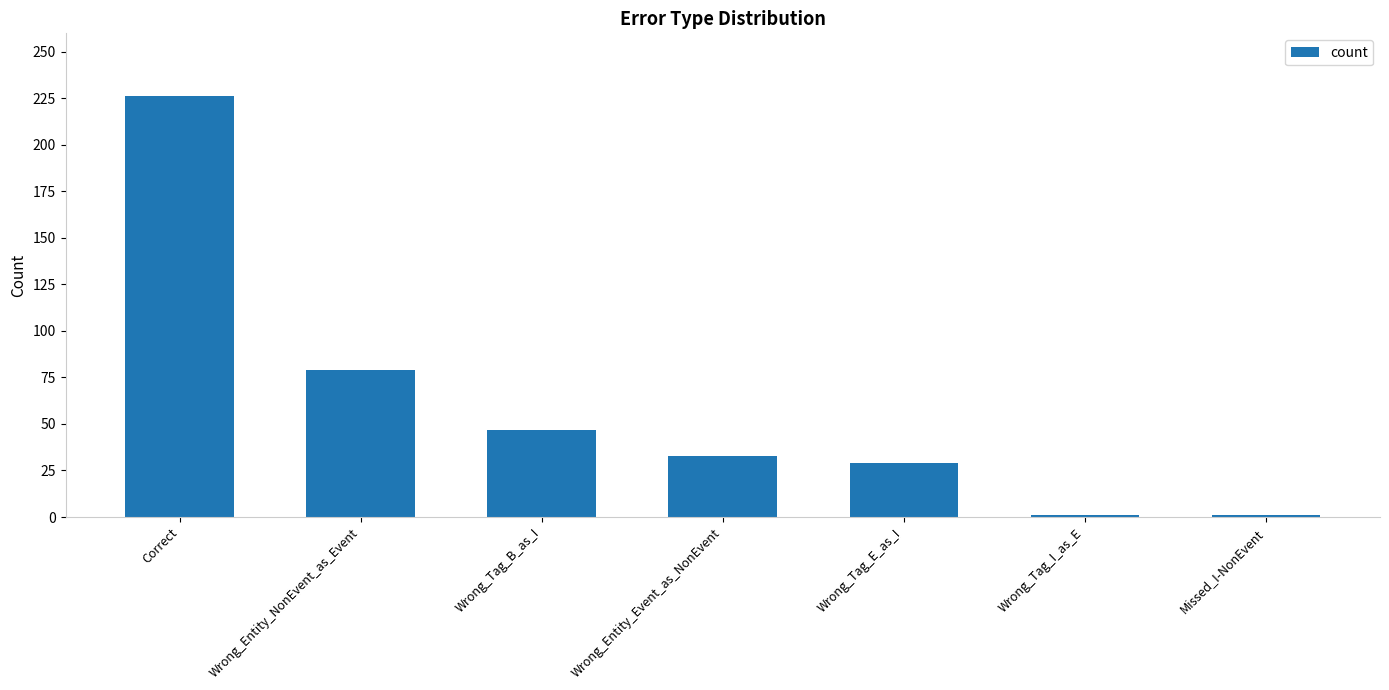

At which category does the chart reach its peak across all series?

Correct